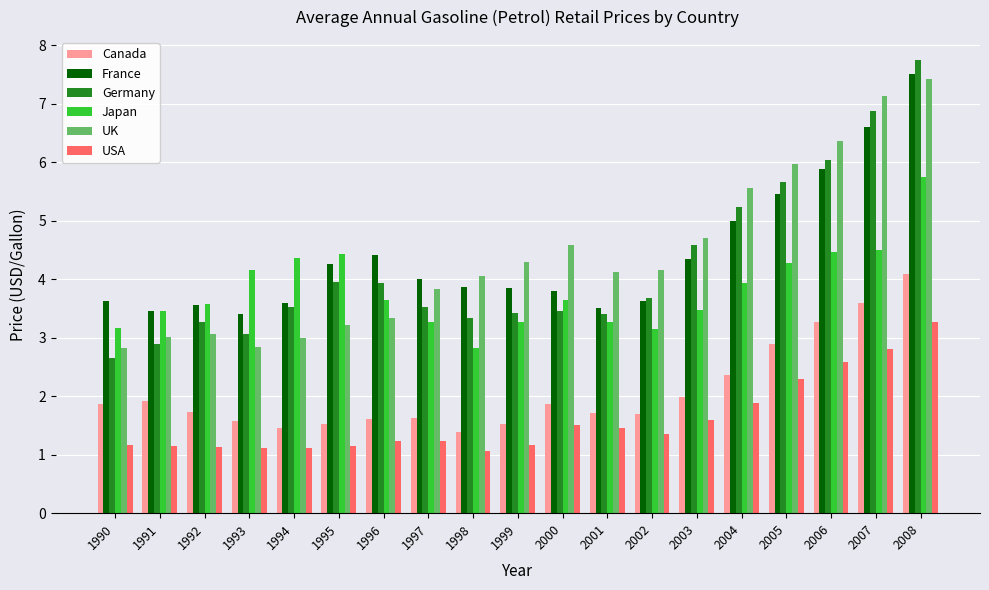

At how many categories does at least one series exceed 1?

19